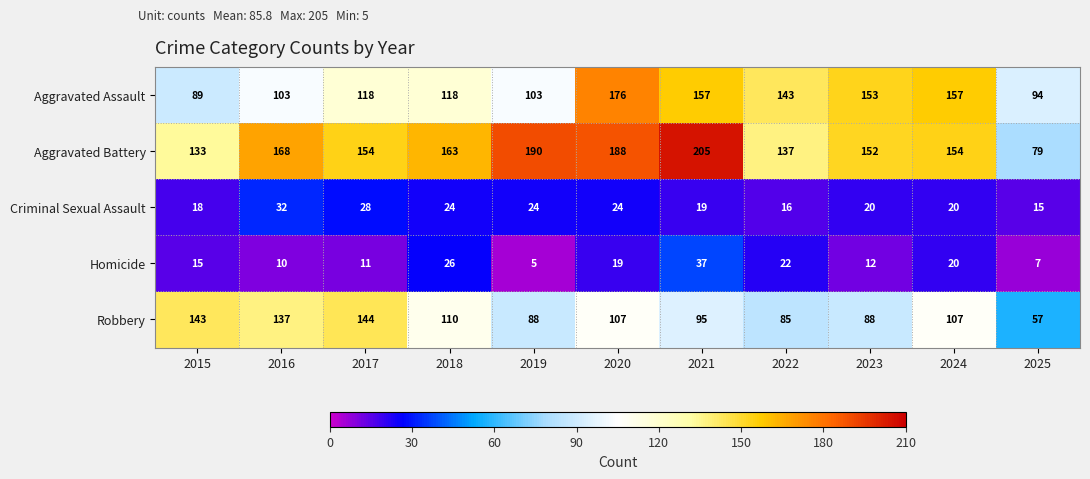

What is the maximum value shown in the chart?

205